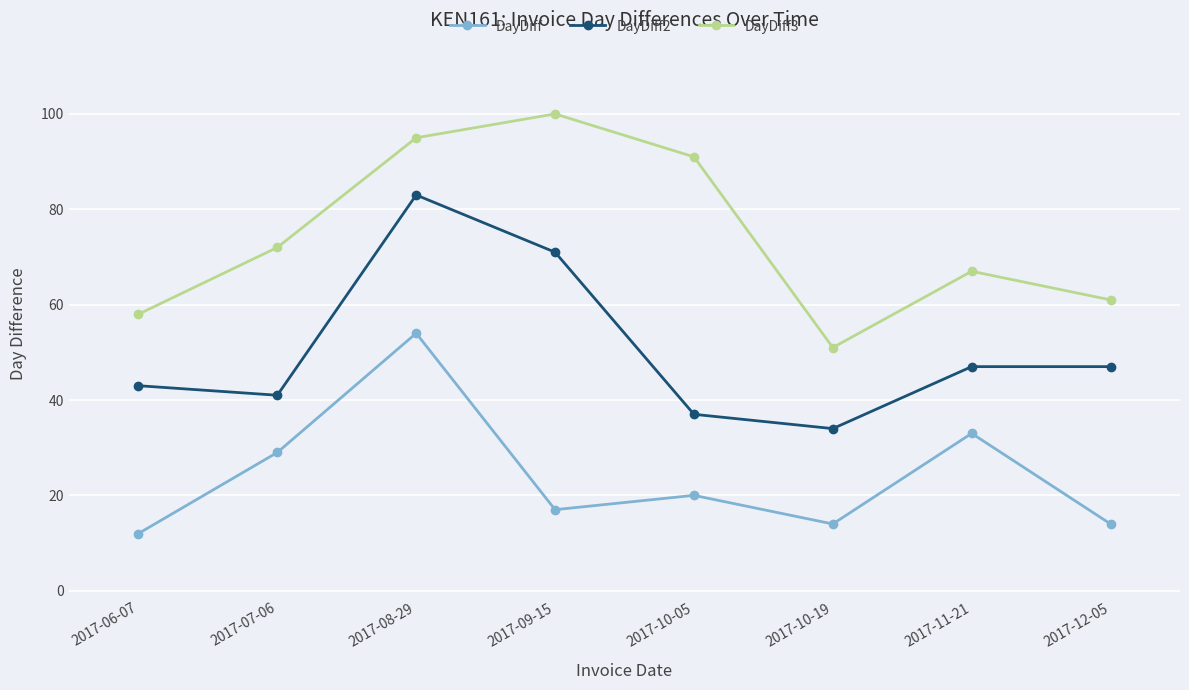

How many data points in DayDiff2 are less than 47?

4